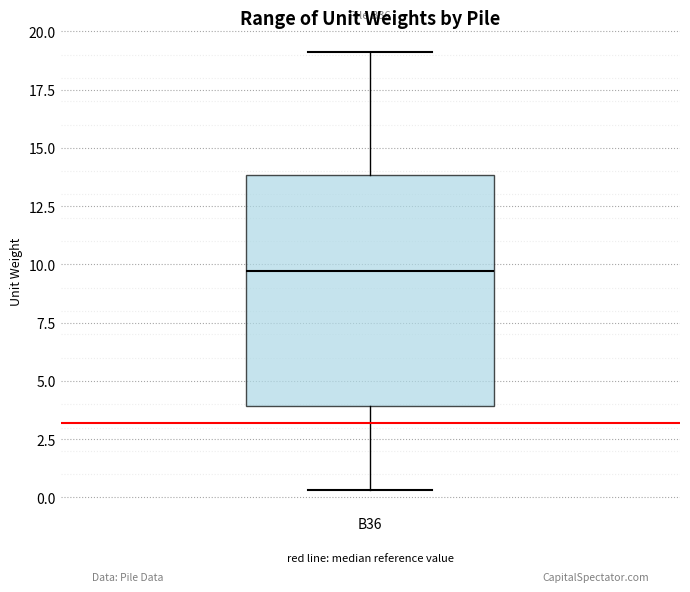

Read this box plot against the y-axis: the position of the median line, the range covered by the box, and the ends of both whiskers. The values are not printed on the chart, so give them approximately, as read against the axis.

median 9.5, box 4.0 to 14.0, whiskers 0.5 to 19.0